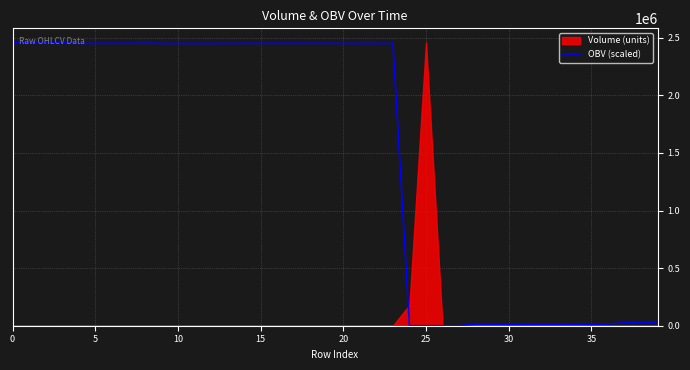

Between 33 and 26, which is larger?

33